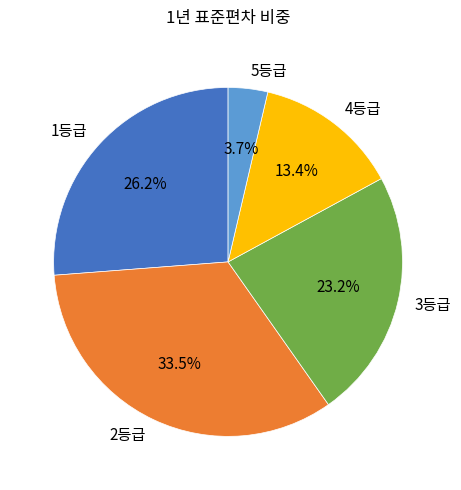

Is there a majority slice in this chart?

No